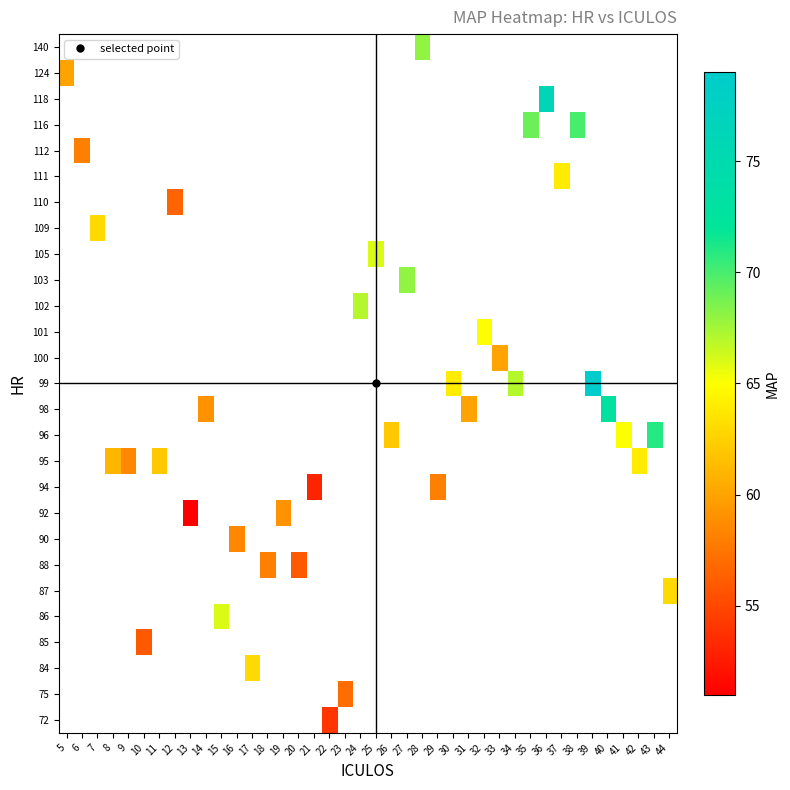

Is it true that row_13 equals 67.0 at 34?

True